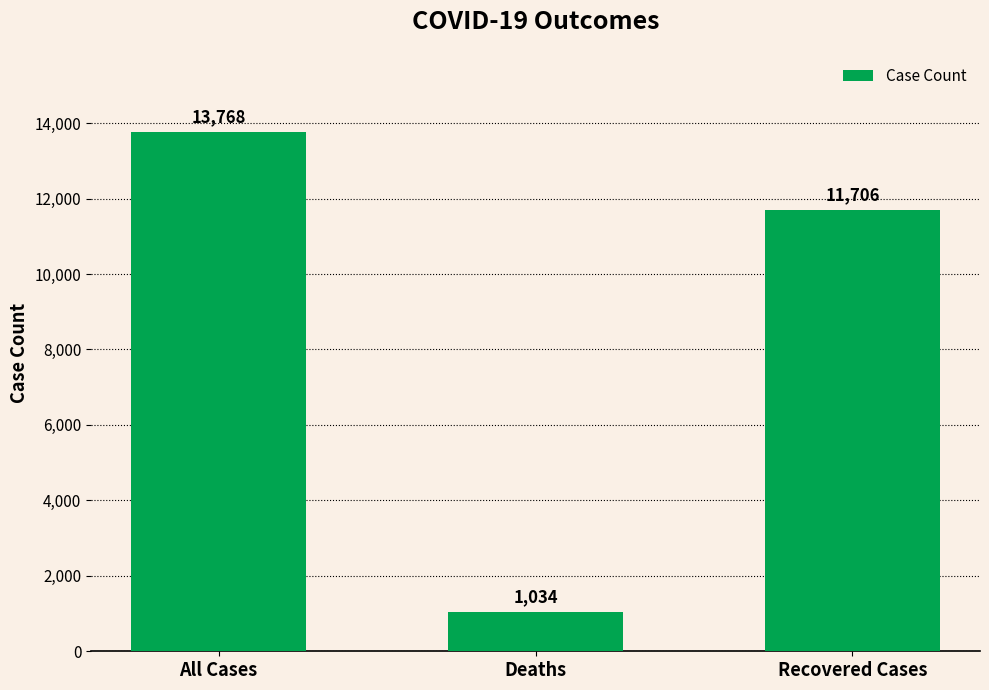

Between Recovered Cases and Deaths, which is larger?

Recovered Cases